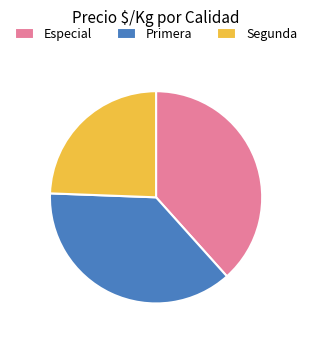

Is it true that Segunda is 24% of the pie?

True